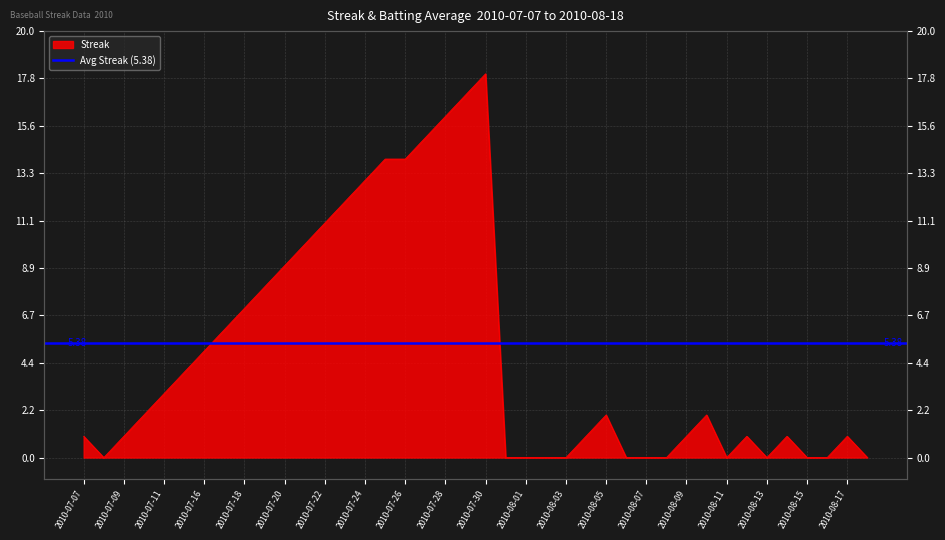

True or false: the data has more than 1 interior local peaks.

True